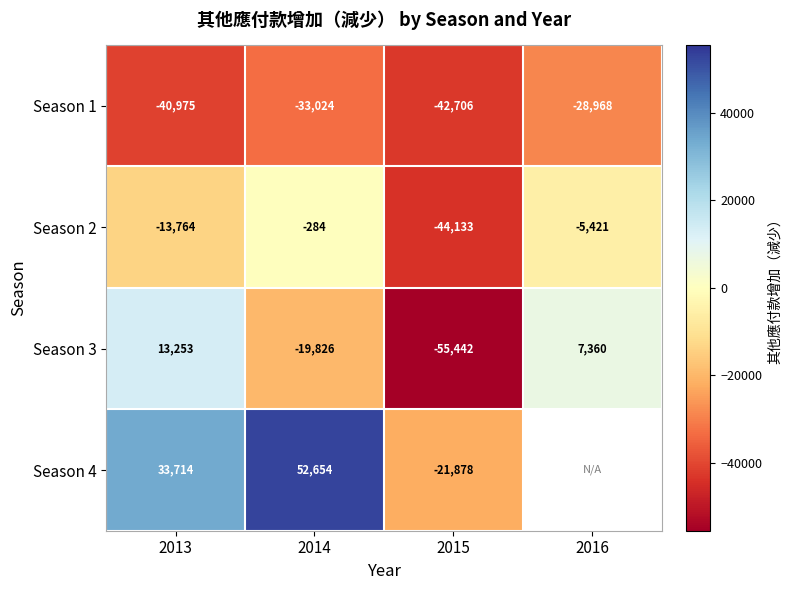

What is the sum of all Season 3 values?

-54655